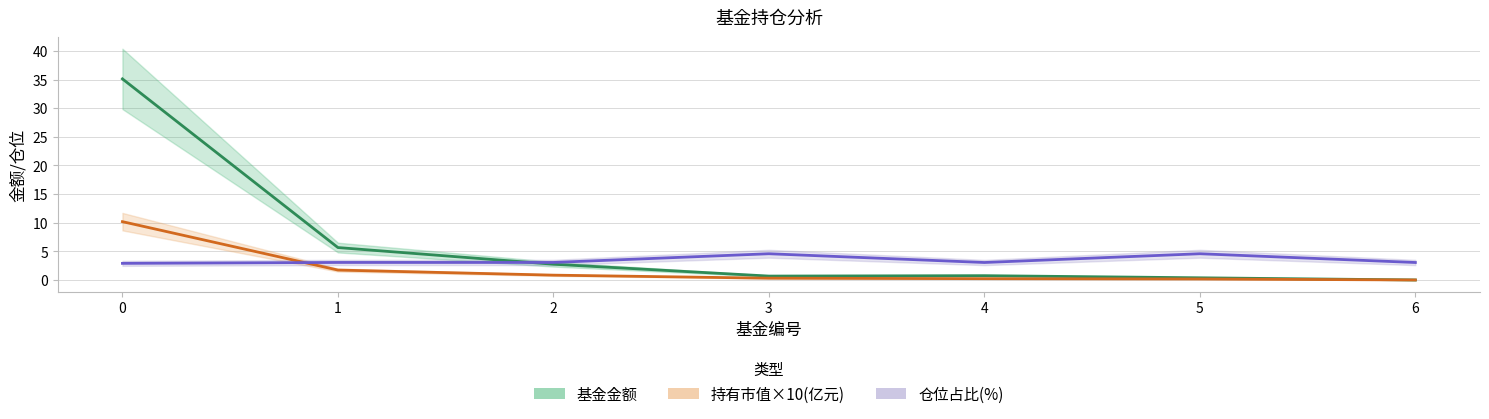

Is the value of 持有市值×10(亿元) at 6 greater than the value of 基金金额 at 6?

No